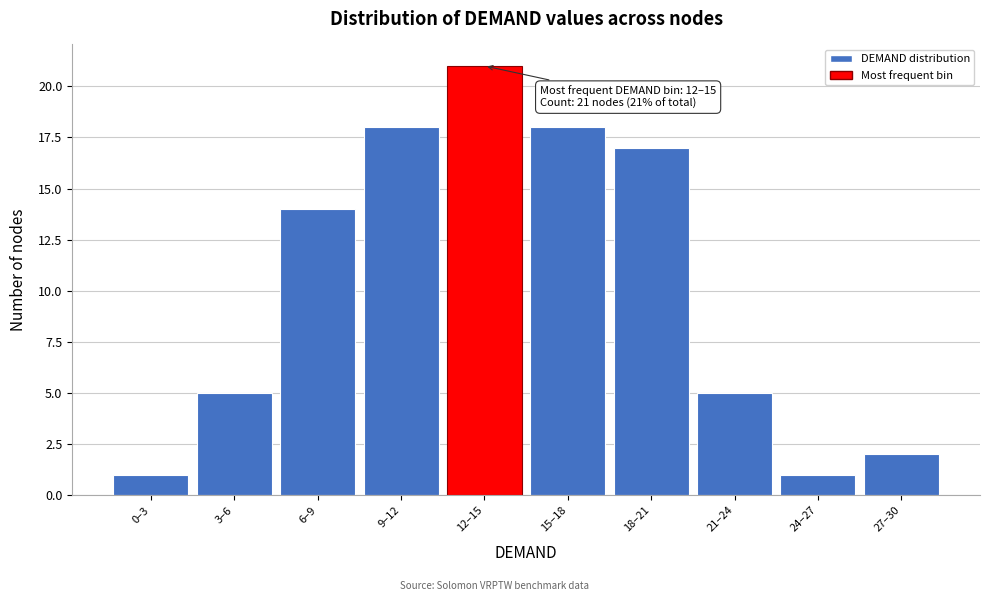

Reading left to right, list all the values displayed in this chart.

1	5	14	18	21	18	17	5	1	2